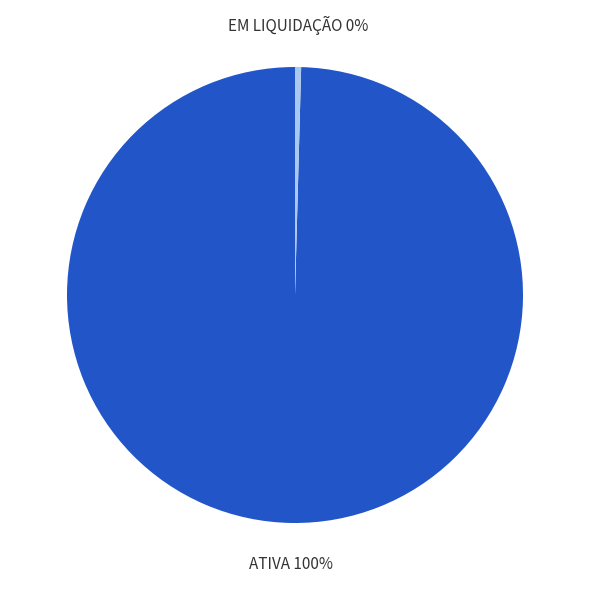

To the nearest percent, what is the average slice percentage?

50%